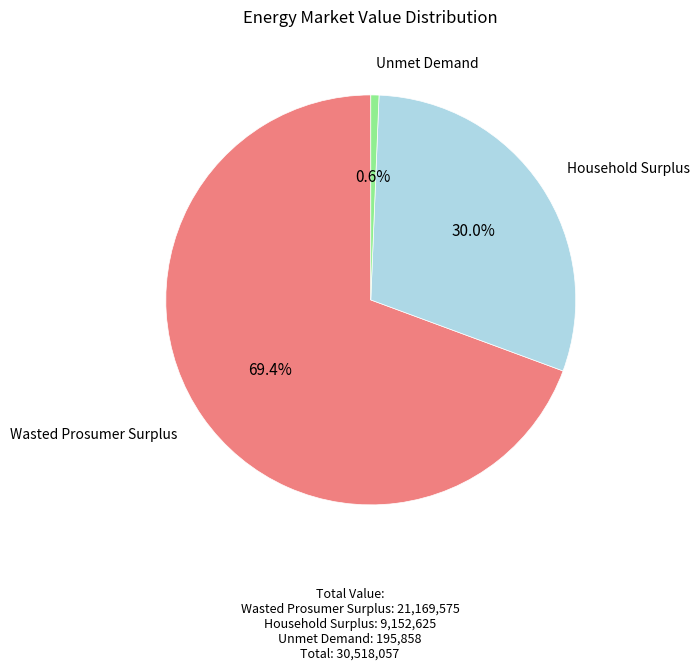

Is it true that Household Surplus is 30% of the pie?

True